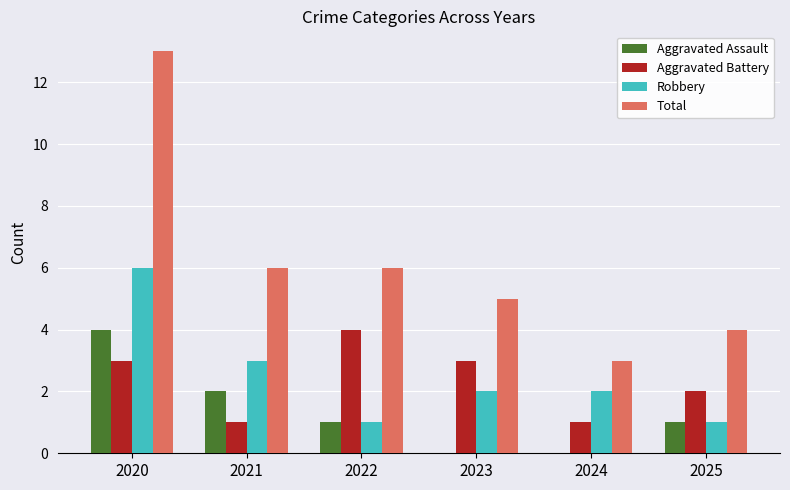

Between 2020 and 2023, which series saw the biggest shift?

Total